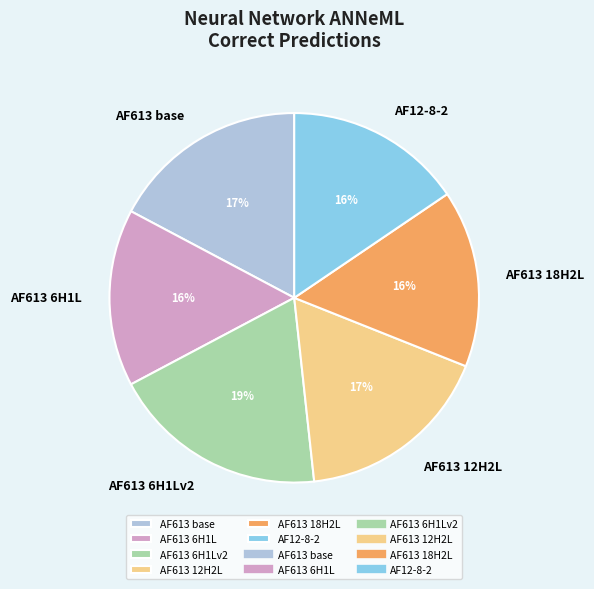

Which slice is the largest?

AF613 6H1Lv2